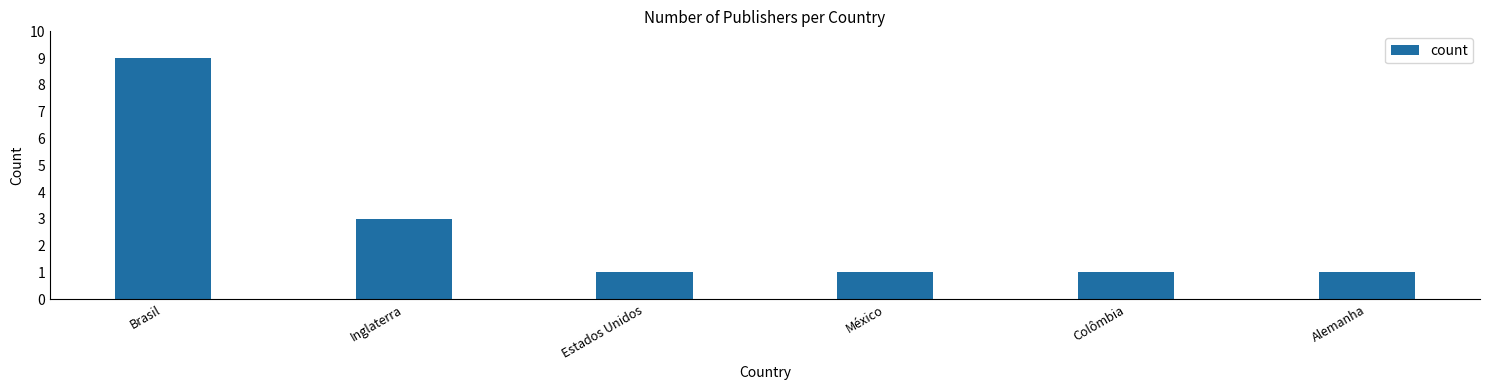

Are the bars grouped side by side (vs. stacked)?

No